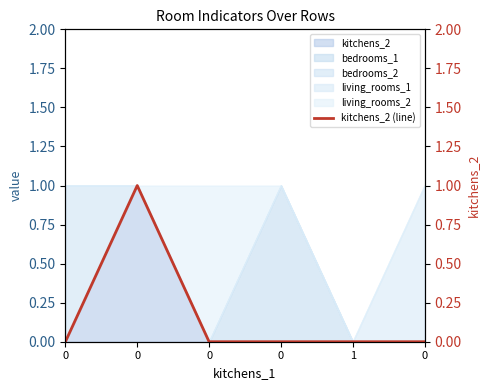

True or false: the data has more than 2 interior local peaks.

False